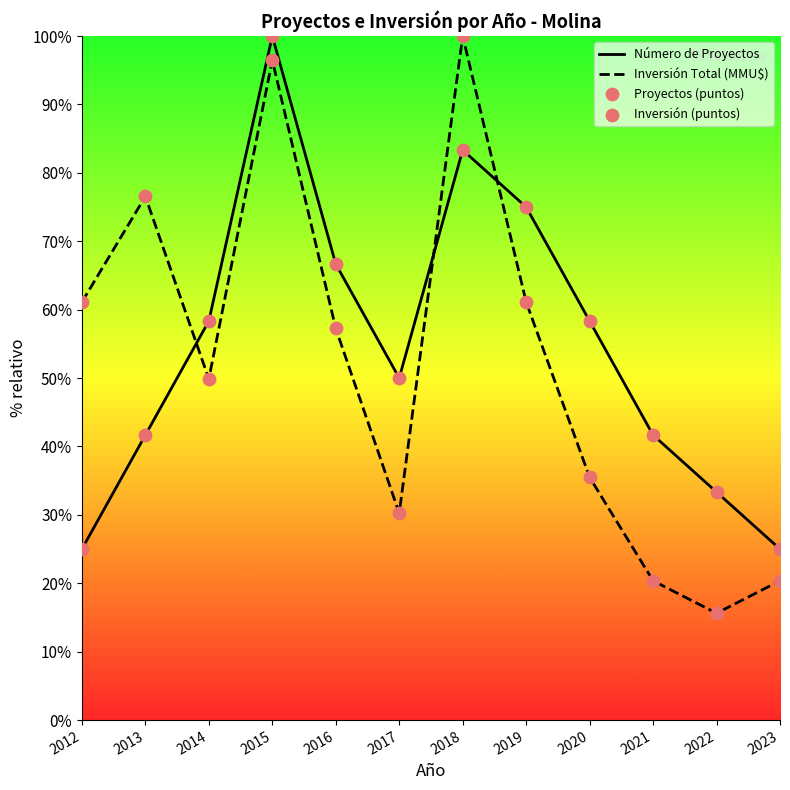

What are all the series names shown in the legend?

Número de Proyectos, Inversión Total (MMU$), Proyectos (puntos), Inversión (puntos)